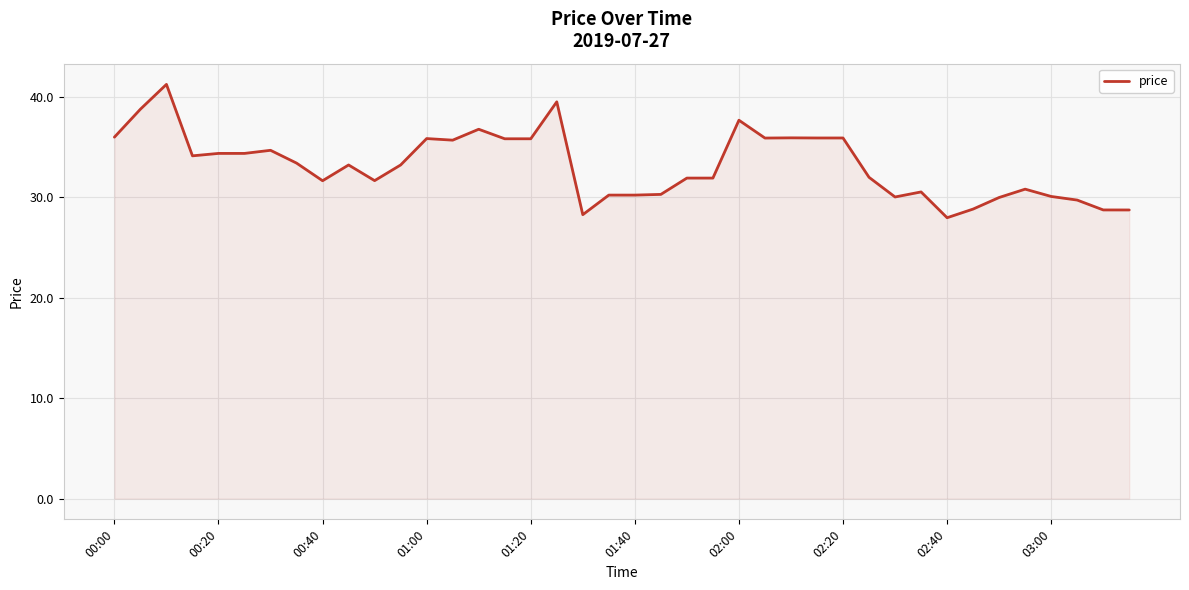

What is the difference between the maximum and minimum values?

13.3